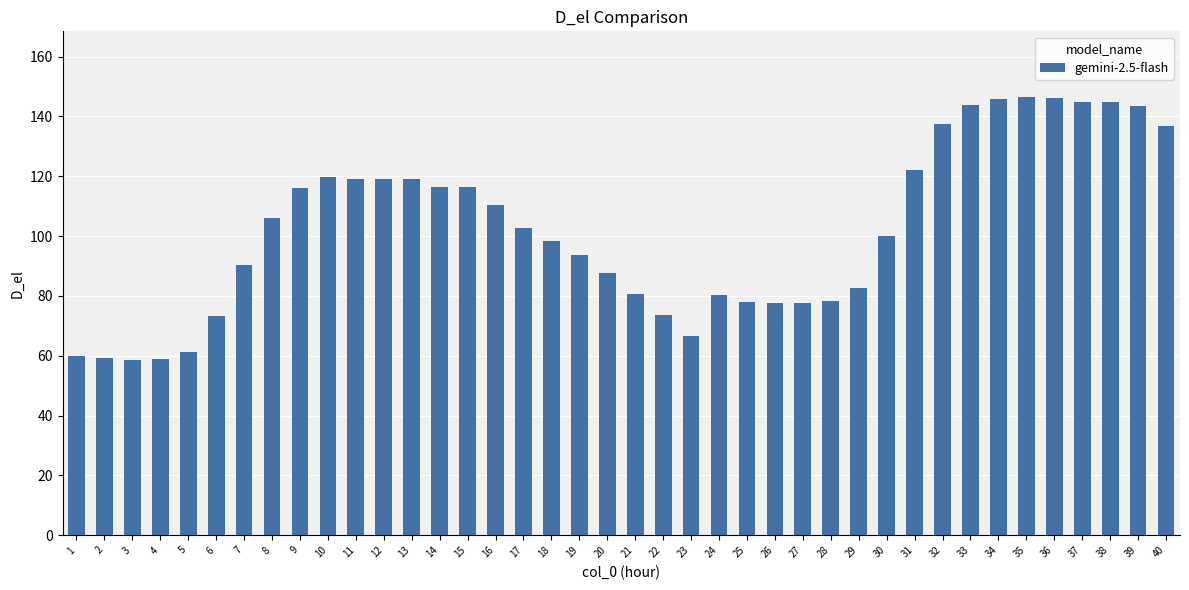

What is the ratio of the value at 7 to the value at 36?

0.6